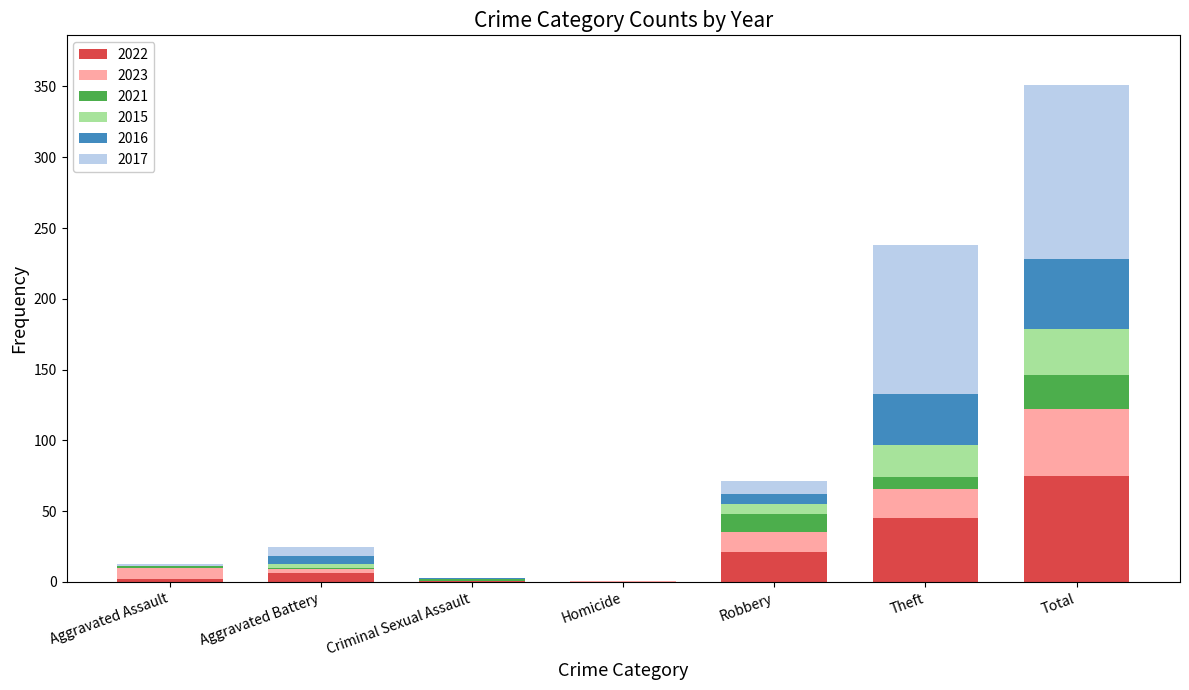

Read the 2022 value at Total.

75